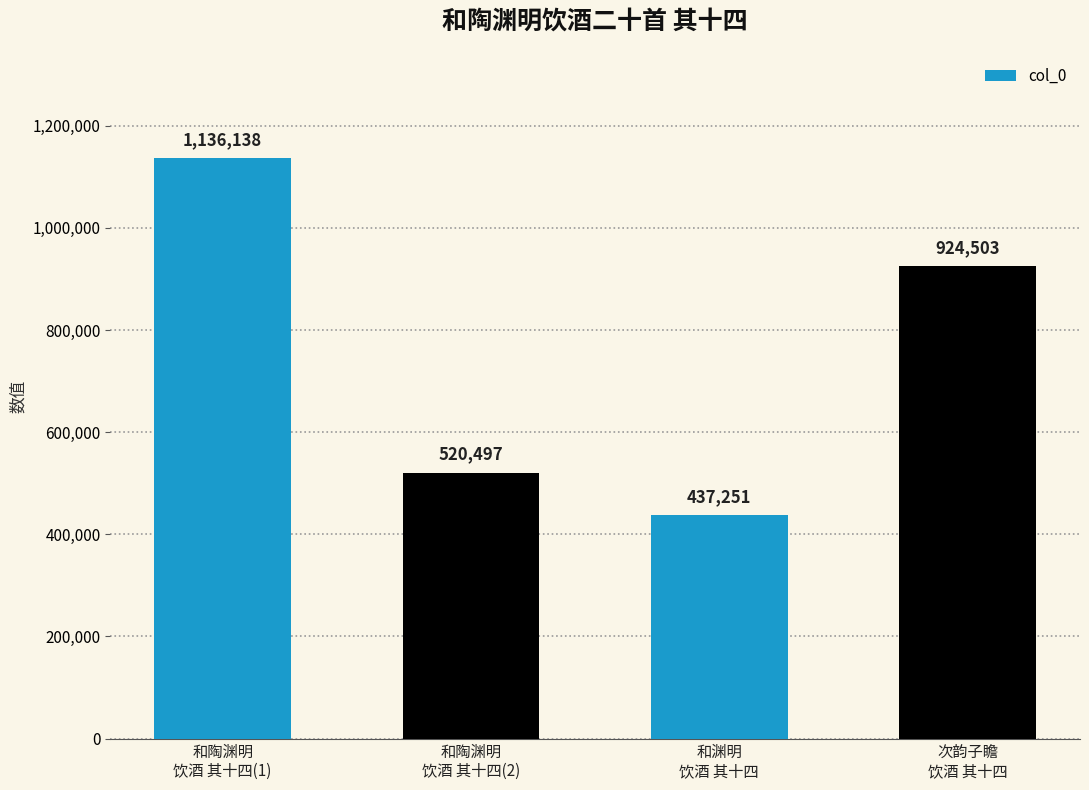

Between 次韵子瞻
饮酒 其十四 and 和渊明
饮酒 其十四, which is larger?

次韵子瞻
饮酒 其十四